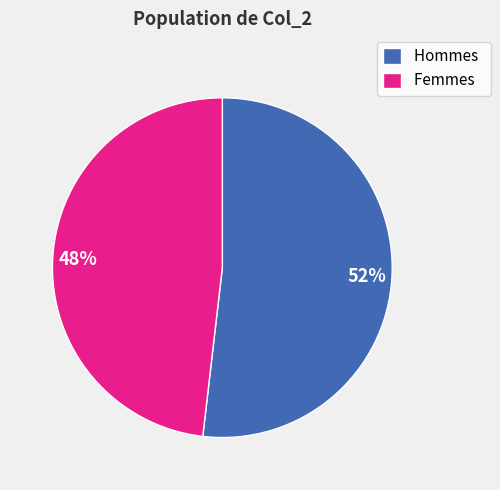

To the nearest percent, what is the difference between the largest and smallest slice percentages?

4%